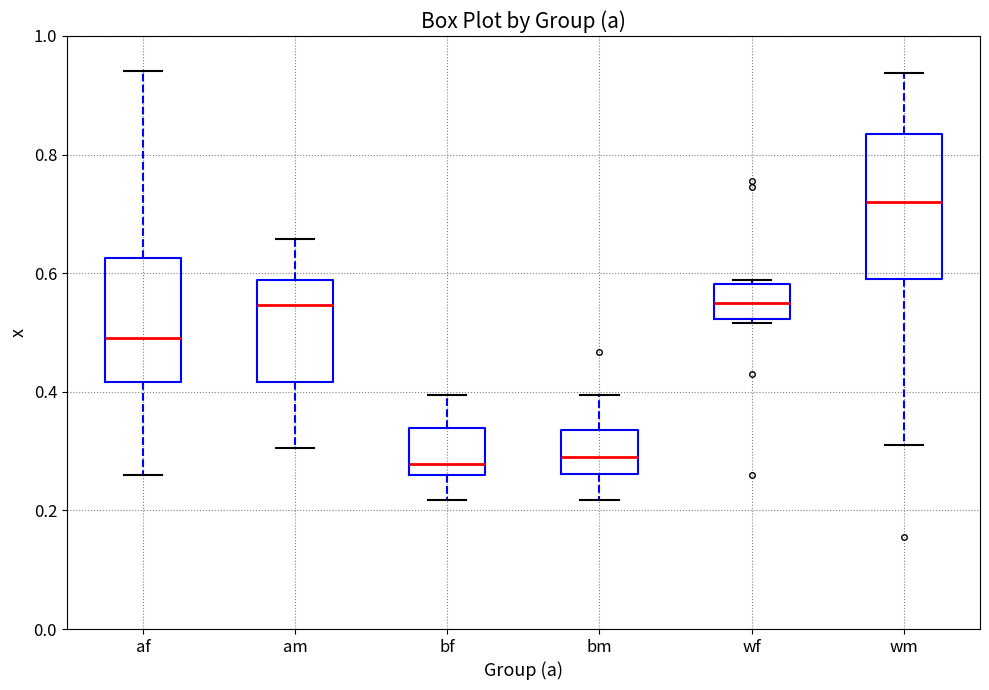

Which box is the tallest, from its lower edge to its upper edge?

wm